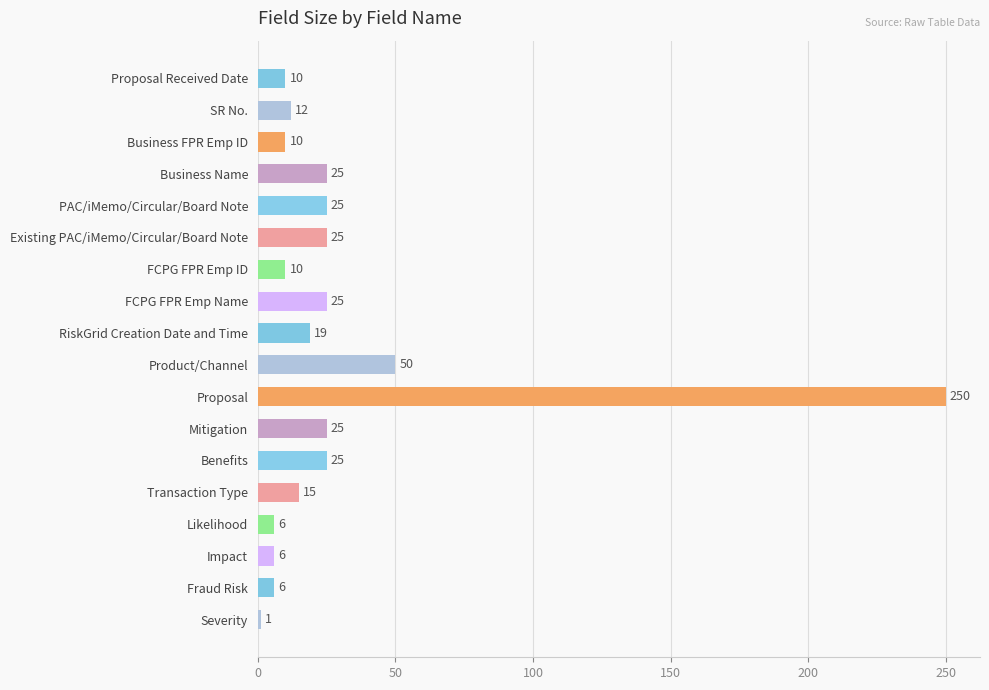

What is the difference between the second highest and second lowest values?

44